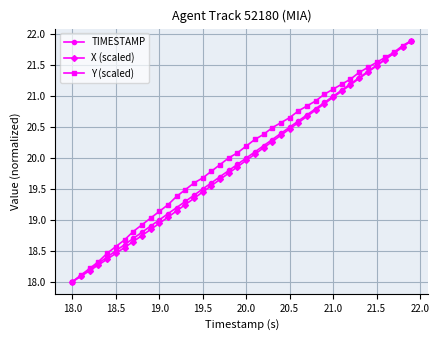

What are all the series names shown in the legend?

TIMESTAMP, X (scaled), Y (scaled)